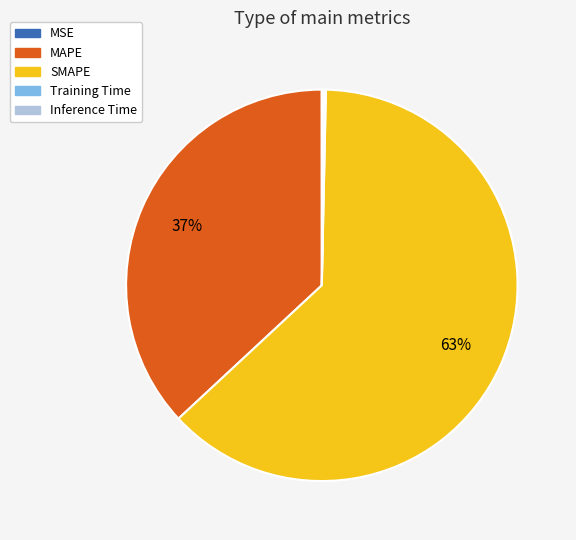

What percentage is the MAPE slice, to the nearest percent?

37%